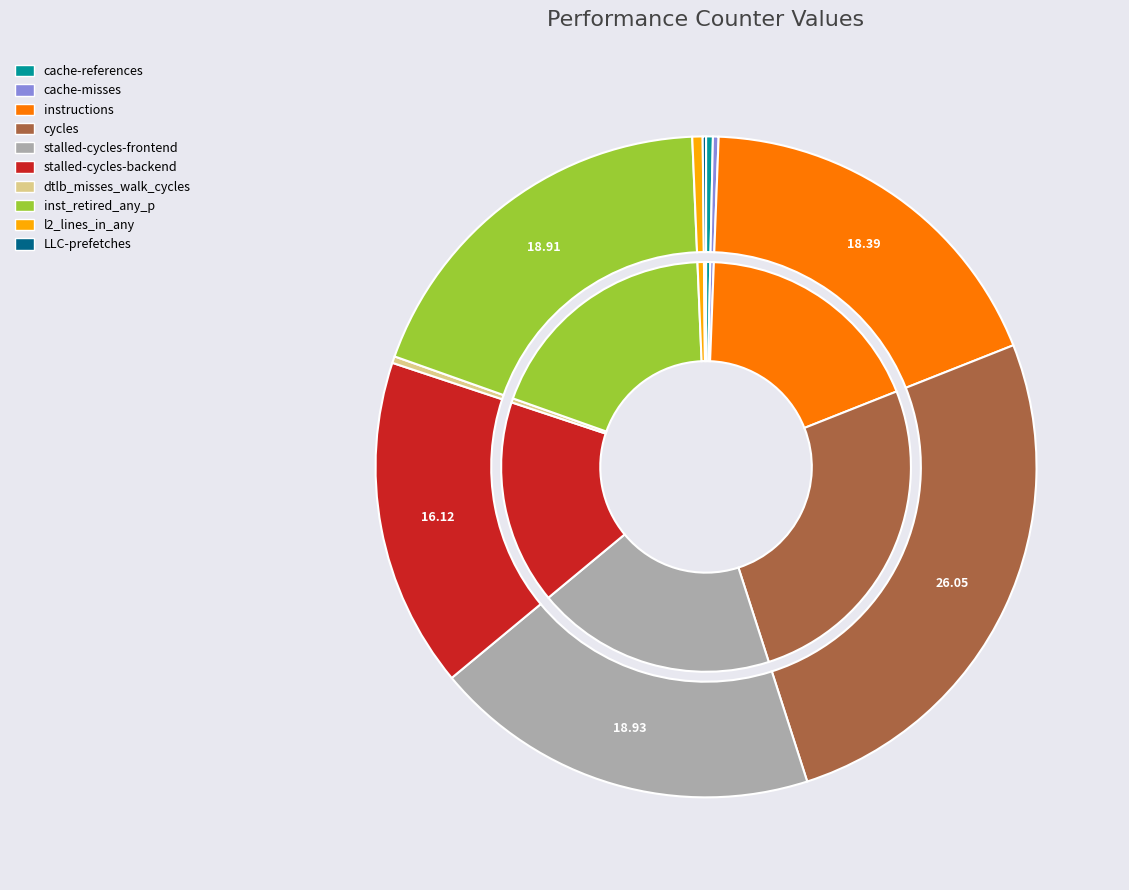

Does cycles represent more than half of the total?

No